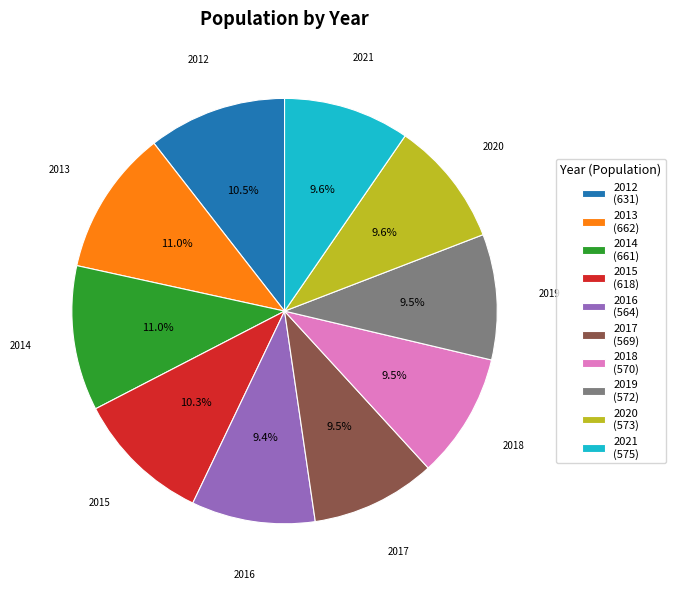

How much of the chart is everything except 2015?

89.7%